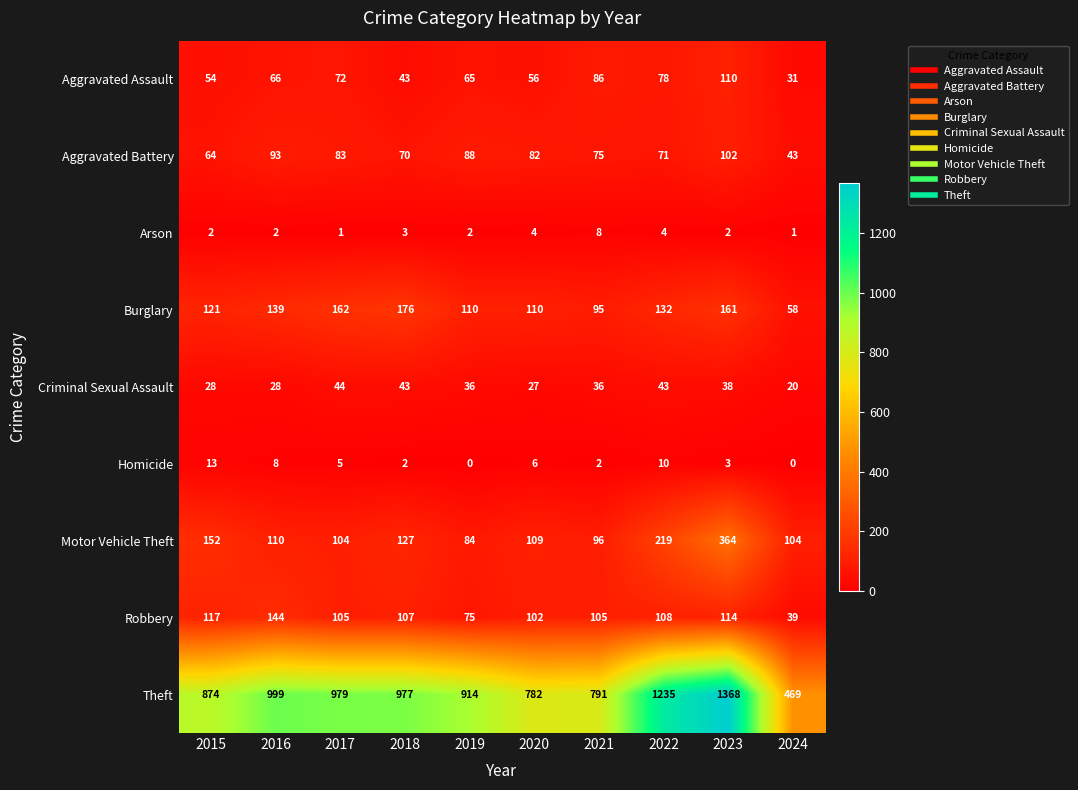

Which category has the lowest value in the Theft series?

2024